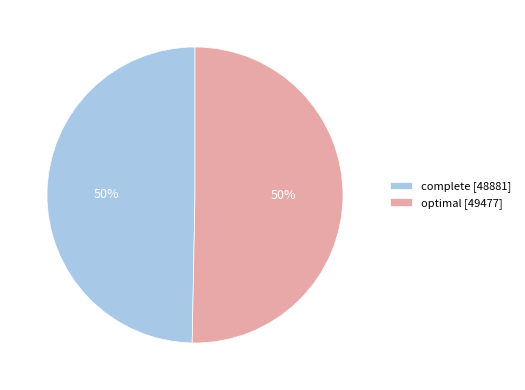

Combined, do optimal [49477] and complete [48881] account for over 50%?

Yes